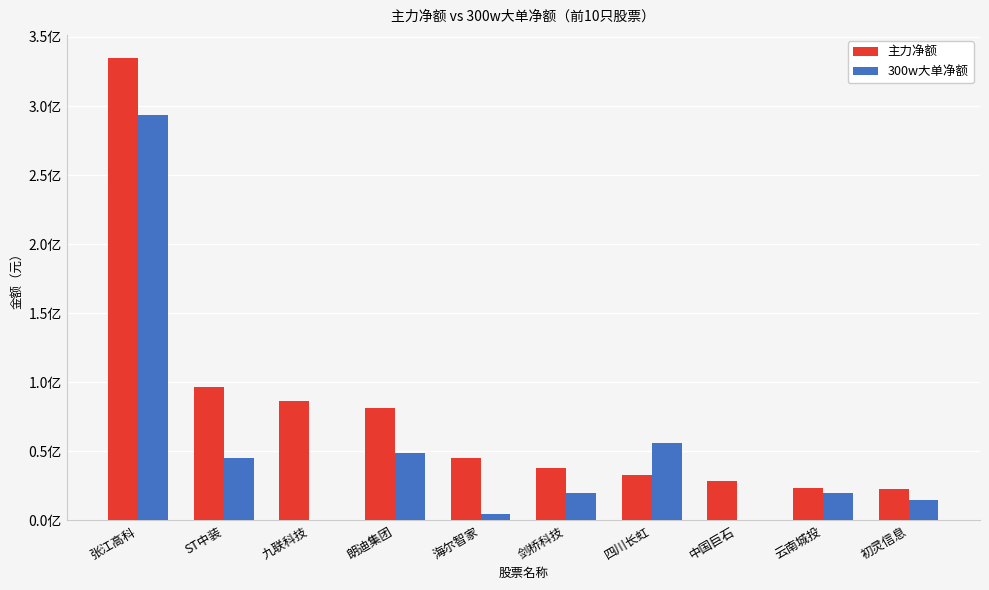

What are all the series names shown in the legend?

主力净额, 300w大单净额